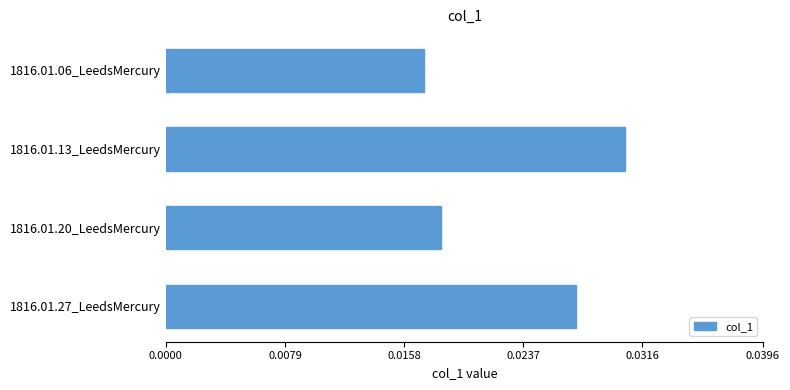

Which category has the highest value across all series?

1816.01.13_LeedsMercury